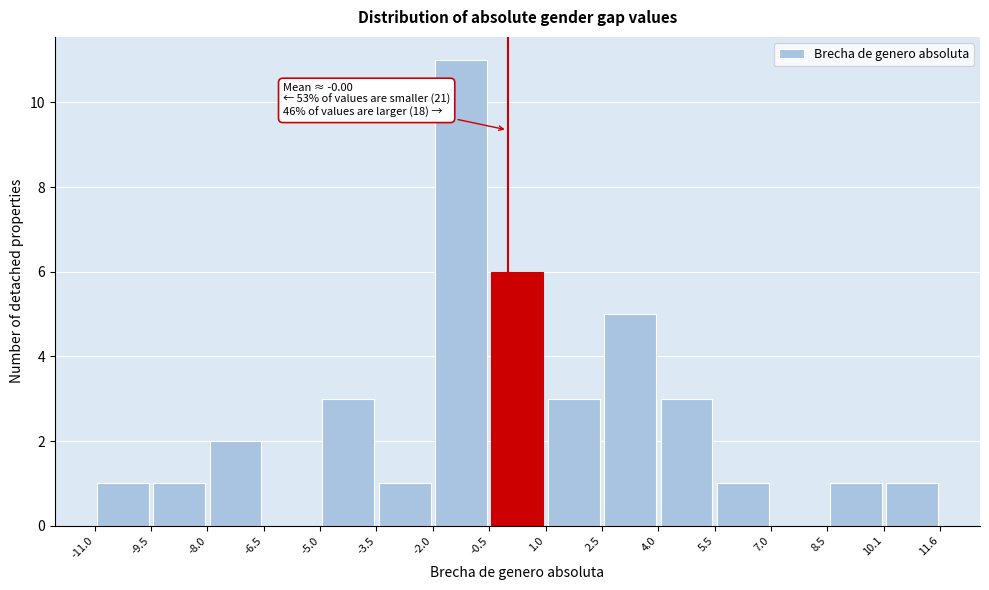

Over which range of the x-axis is the bar tallest?

-2.0 to -0.5